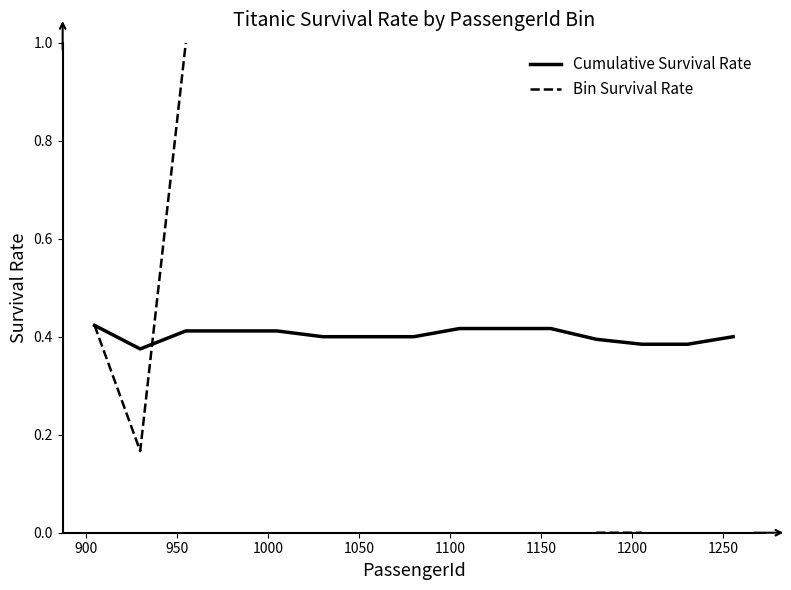

How many interior local valleys does the Cumulative Survival Rate series have?

1